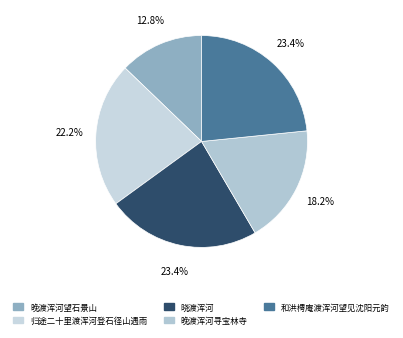

Rank the categories by value from lowest to highest.

晚渡浑河望石景山, 晚渡浑河寻宝林寺, 归途二十里渡浑河登石径山遇雨, 和洪樗庵渡浑河望见沈阳元韵, 晓渡浑河